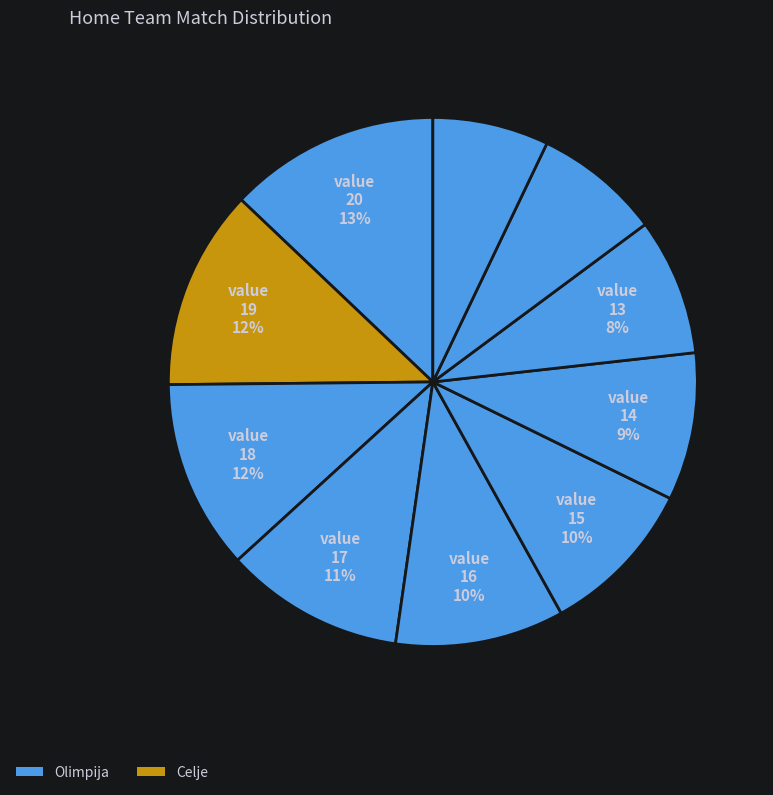

To the nearest percent, what is the average slice percentage?

10%